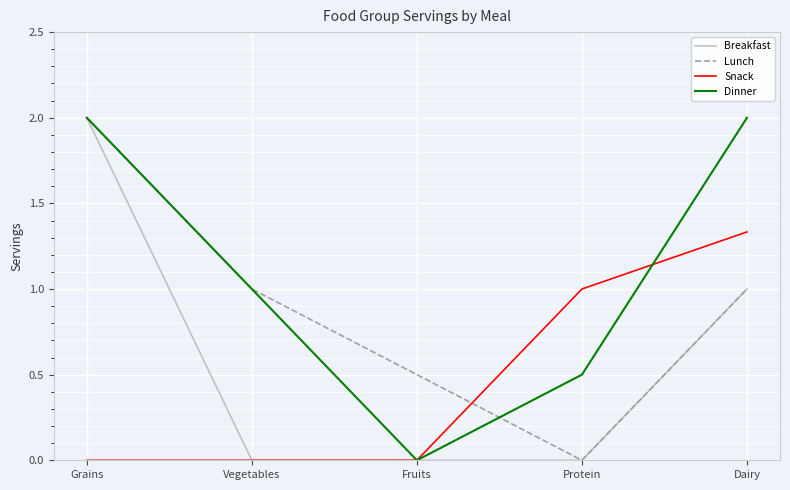

At which category is the sum across all series the highest?

Grains